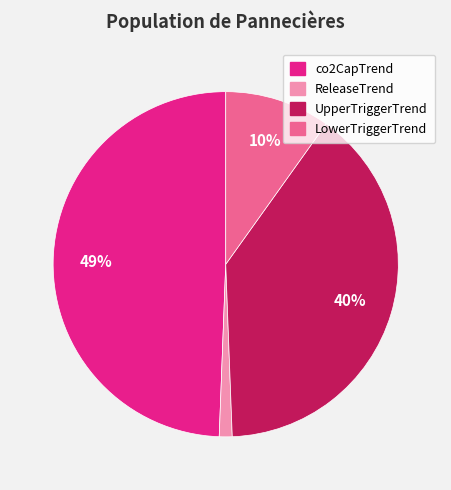

The ReleaseTrend slice represents 11% of the pie. True or false?

False